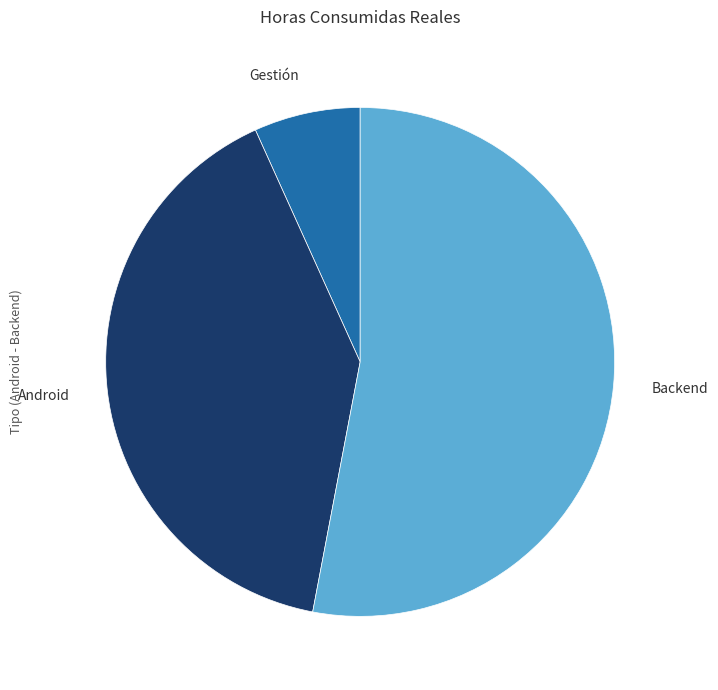

Does any single category account for the majority?

Yes